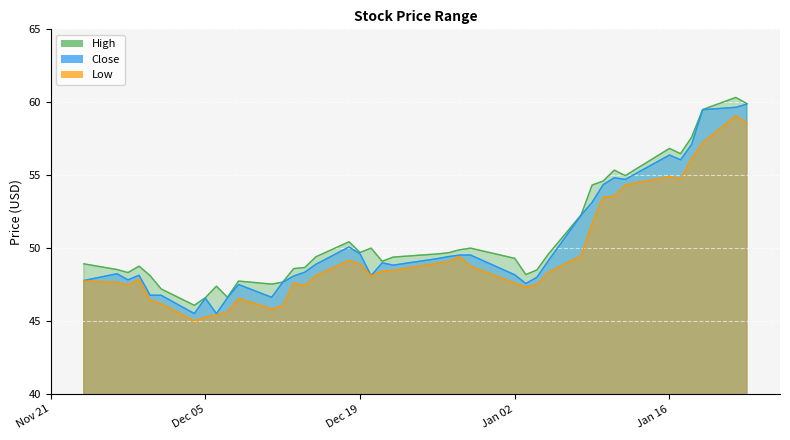

How many data points in High are less than 49?

17